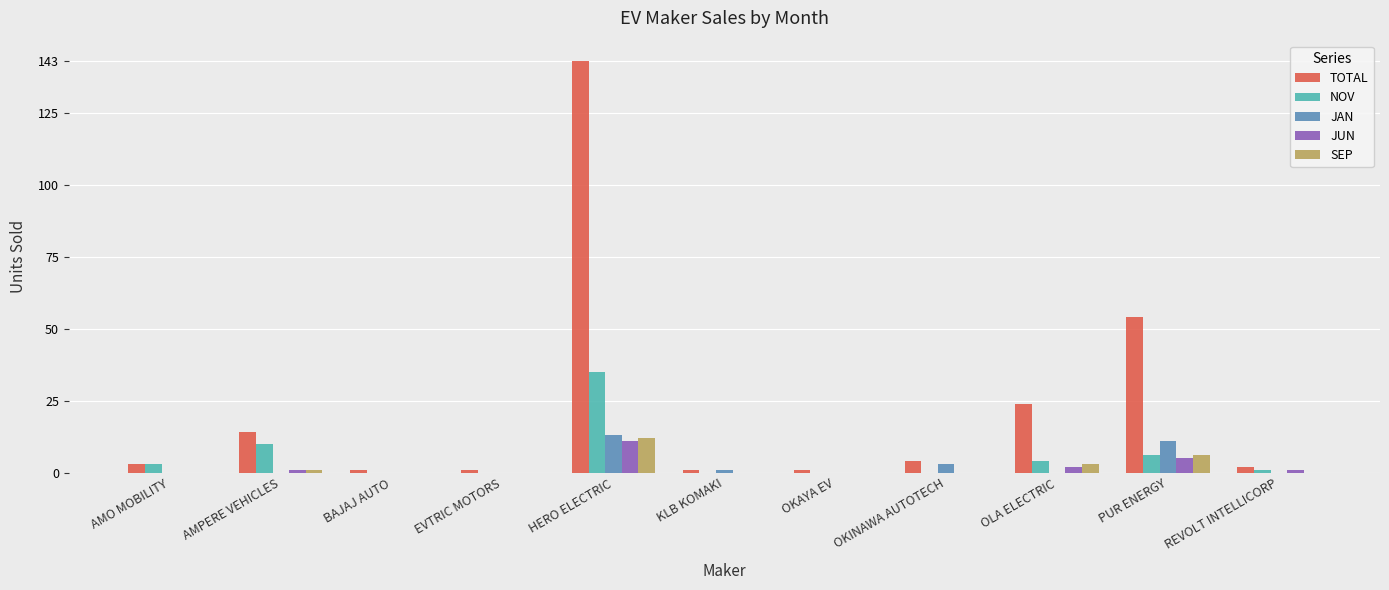

At which label is JAN closest to 6?

OKINAWA AUTOTECH